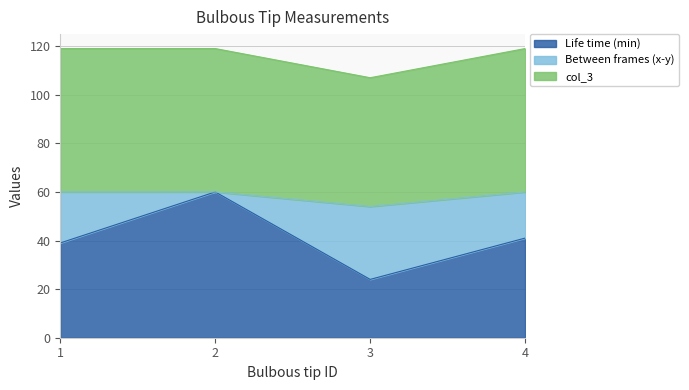

How many interior local valleys does the Life time (min) series have?

1